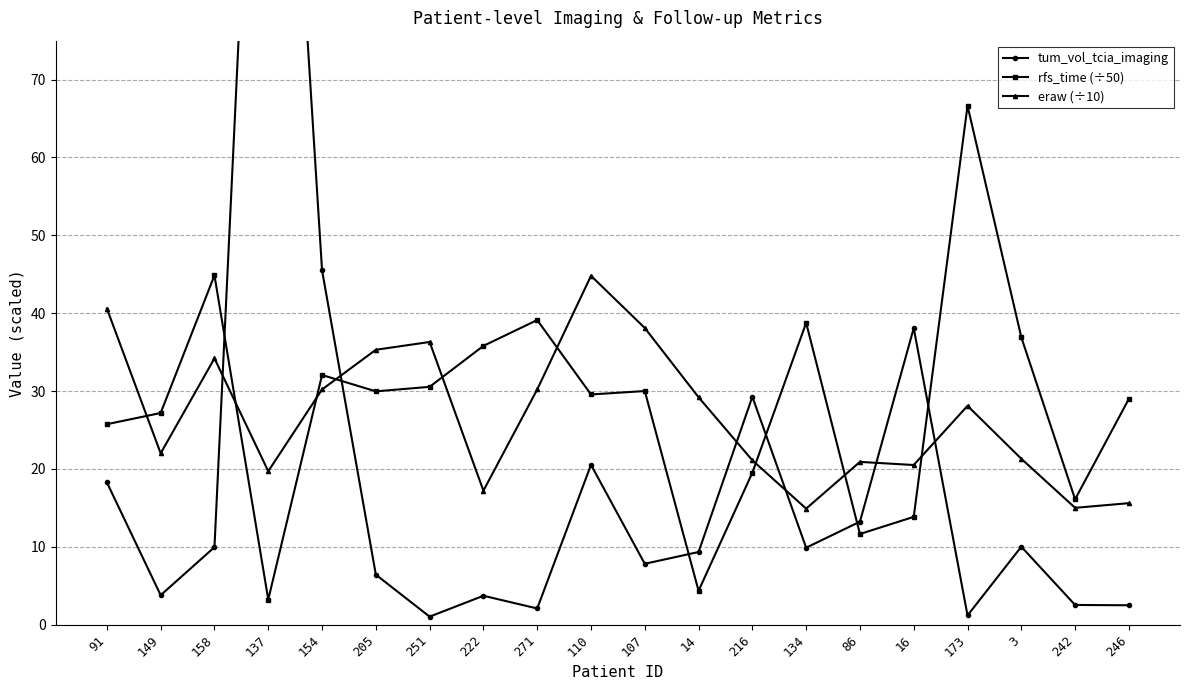

At which label does rfs_time (÷50) first exceed 29?

158